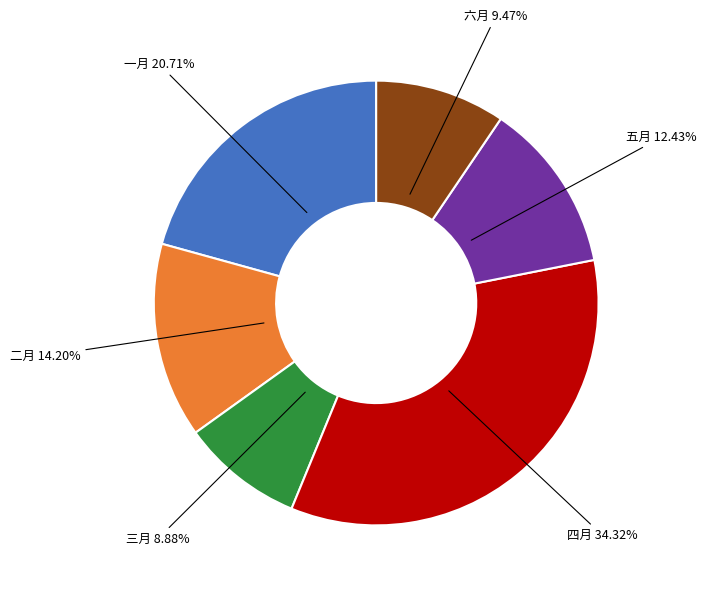

What percentage is the 五月 slice, to the nearest percent?

12%